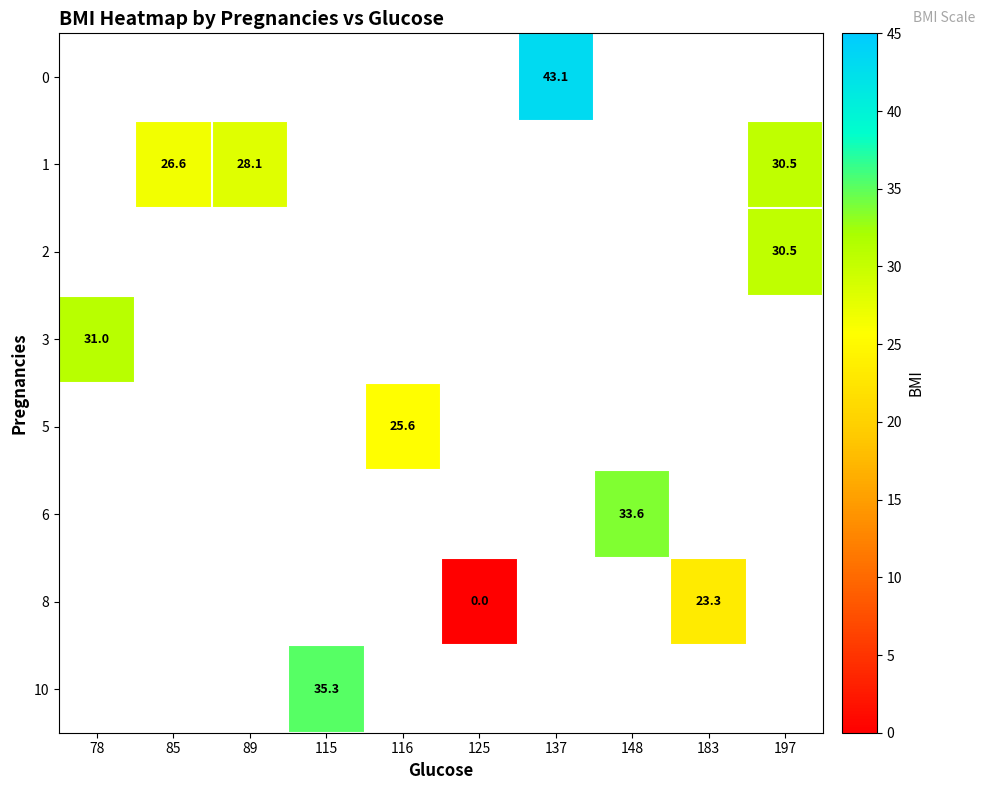

True or false: 1 has a value of 37.9 at 85.

False